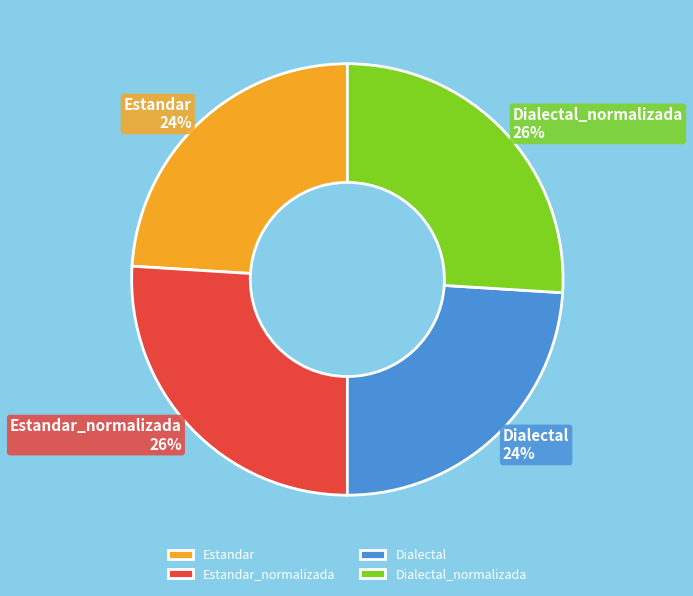

Do Dialectal and Estandar together represent more than half of the pie?

No